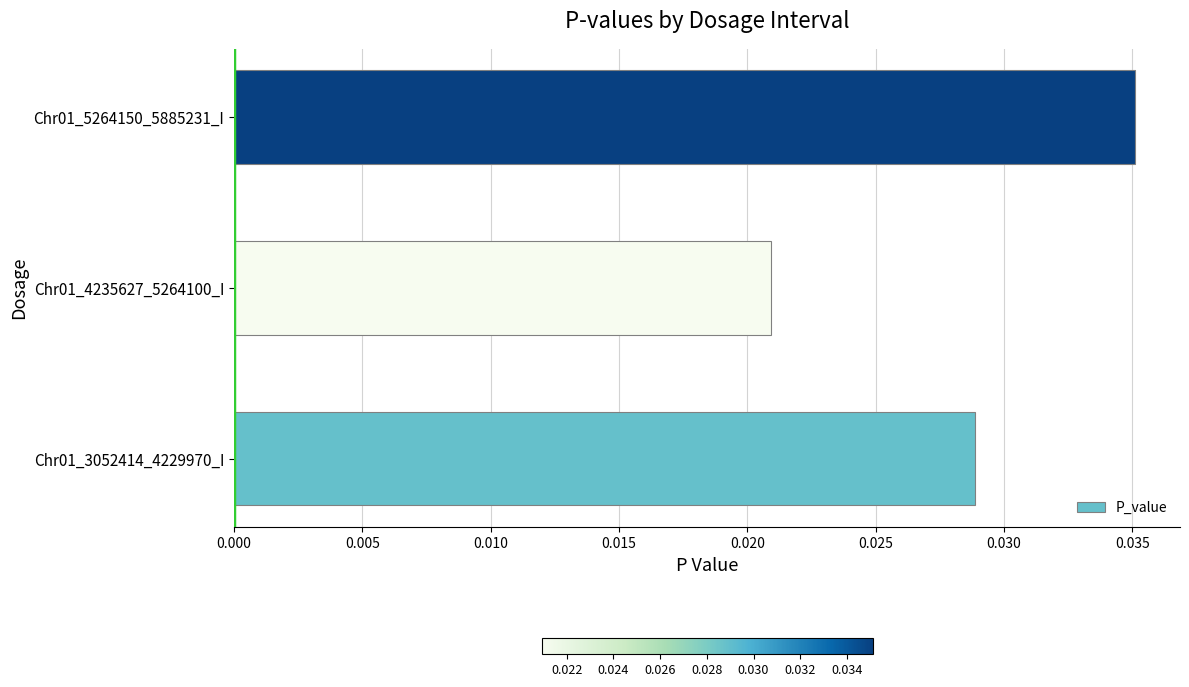

Between Chr01_4235627_5264100_I and Chr01_5264150_5885231_I, which is larger?

Chr01_5264150_5885231_I